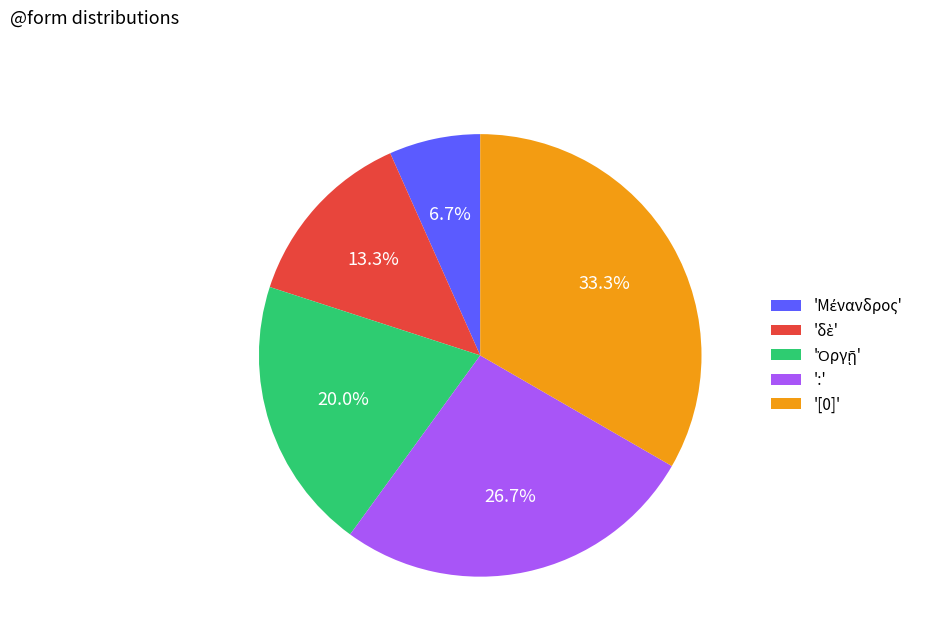

Which category has the biggest portion of the pie?

'[0]'